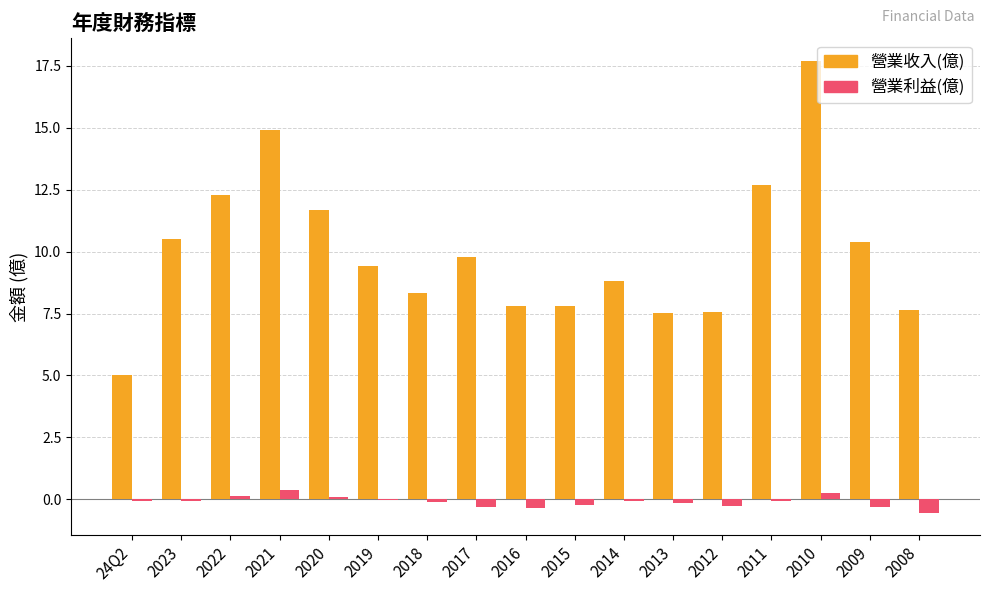

How many series are shown in this chart?

2